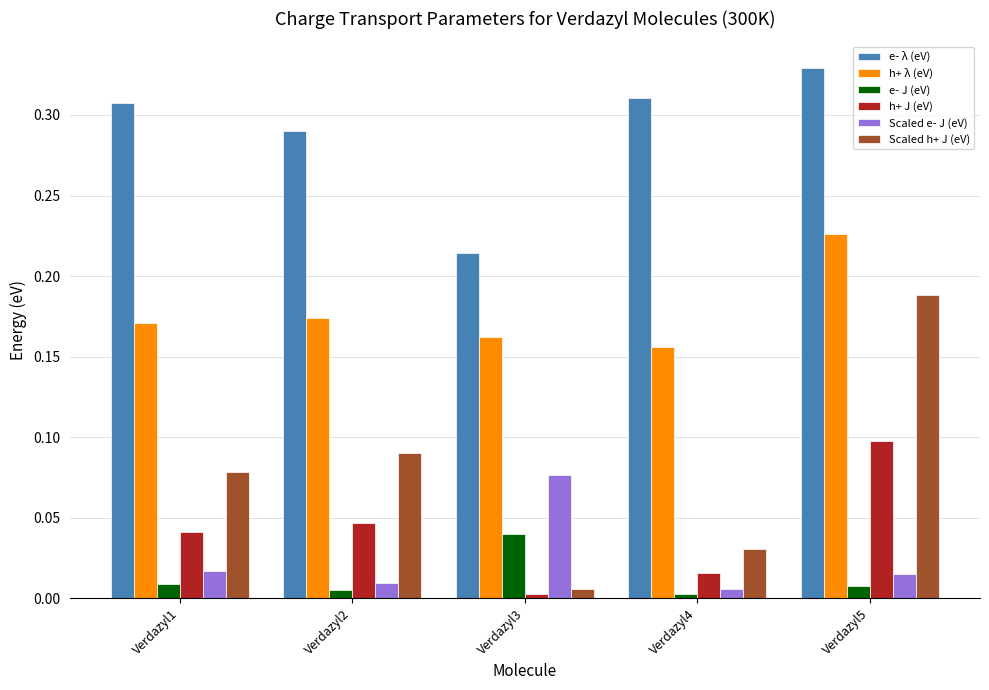

List the series in order of their peak value, highest first.

e- λ (eV), h+ λ (eV), Scaled h+ J (eV), h+ J (eV), Scaled e- J (eV), e- J (eV)